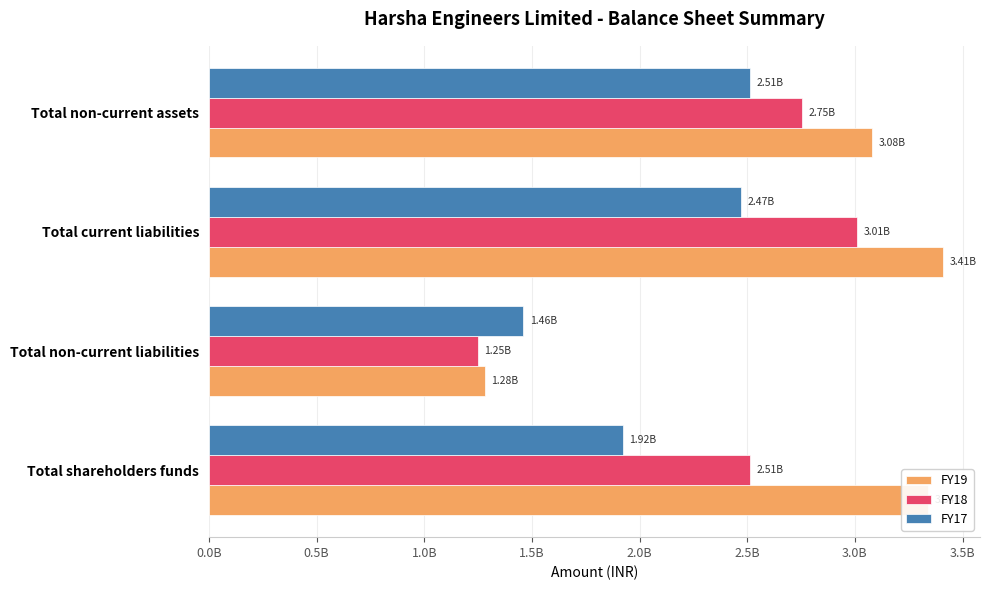

What are all the series names shown in the legend?

FY19, FY18, FY17